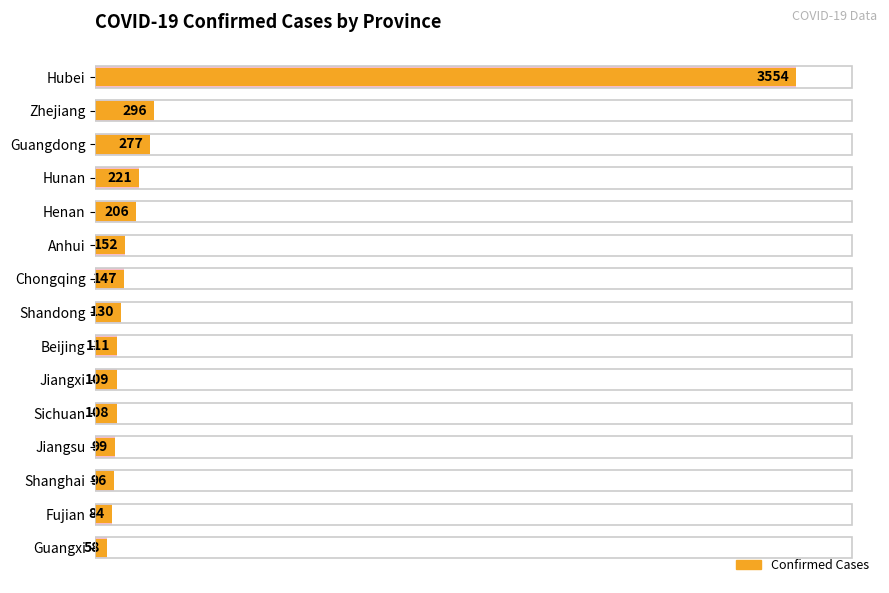

How many values are below 130?

7